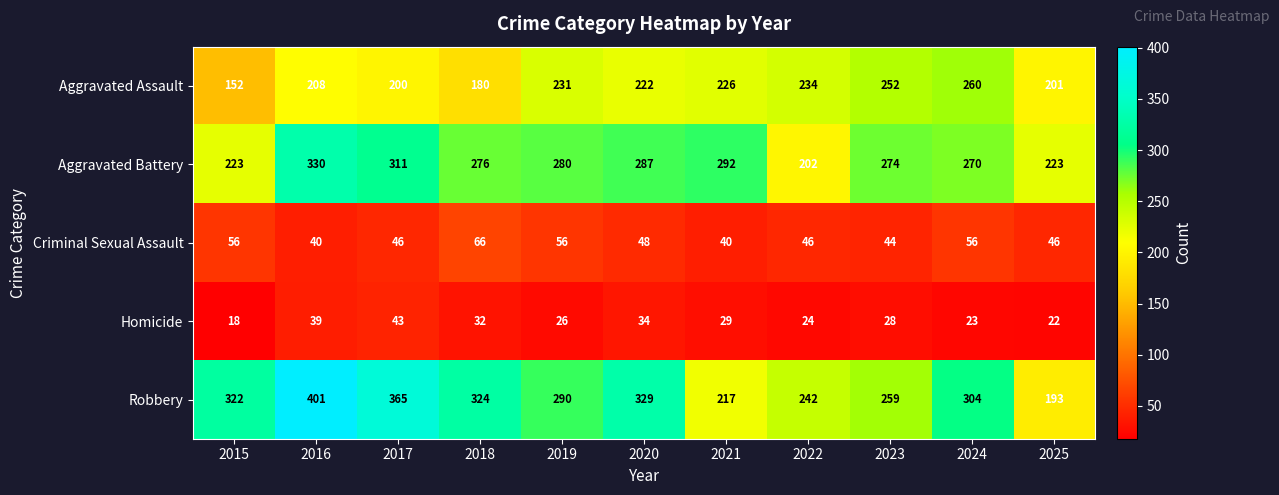

Which series changed the most between 2017 and 2020?

Robbery